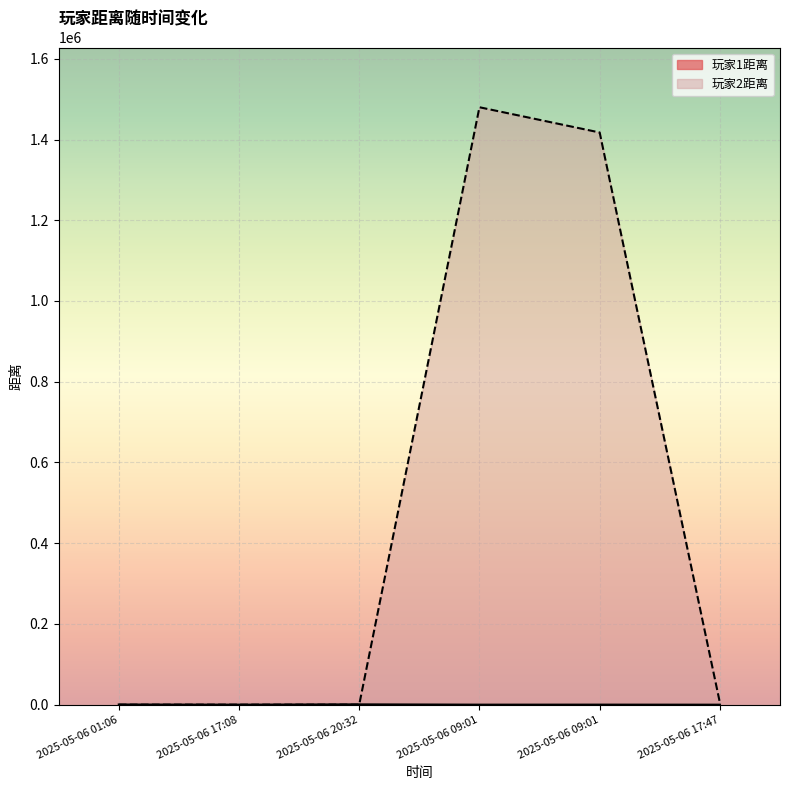

What is the label of the 6th point from the right?

2025-05-06 01:06